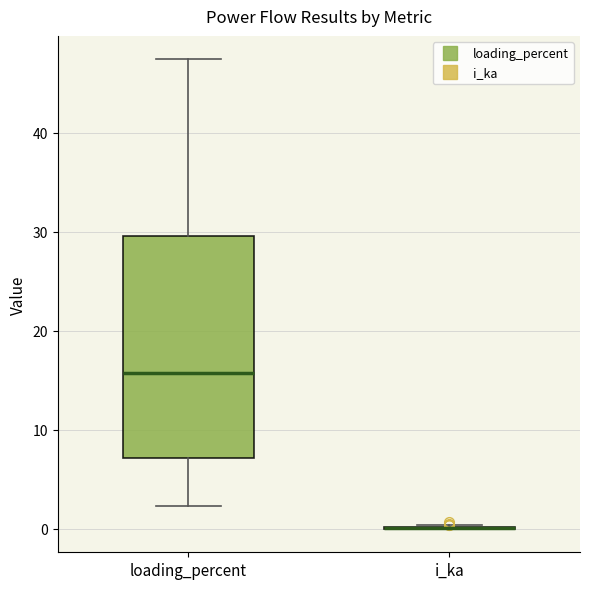

Reading left to right, transcribe this box plot: for each box, give where its median line is, the range the box spans, and where its two whiskers end, as read against the y-axis. The values are not printed on the chart, so give them approximately, as read against the axis.

loading_percent: median 16, box 7 to 30, whiskers 2 to 47
i_ka: box collapsed to a line at 0, whiskers 0 to 0